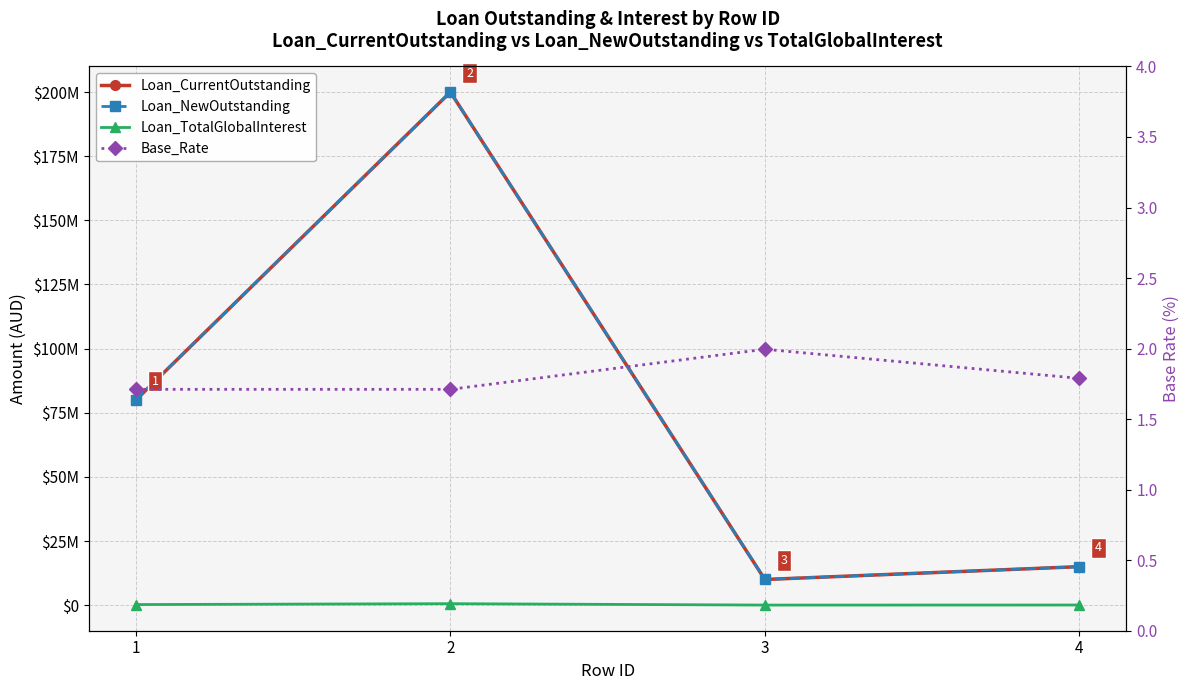

Reading left to right, list all the values displayed in this chart.

Loan_CurrentOutstanding: 1=80000000.0	2=200000000.0	3=10000000.0	4=15000000.0
Loan_NewOutstanding: 1=80000000.0	2=200000000.0	3=10000000.0	4=15000000.0
Loan_TotalGlobalInterest: 1=227112.3	2=567780.8	3=25134.2	4=47936.9
Base_Rate: 1=1.7	2=1.7	3=2.0	4=1.8